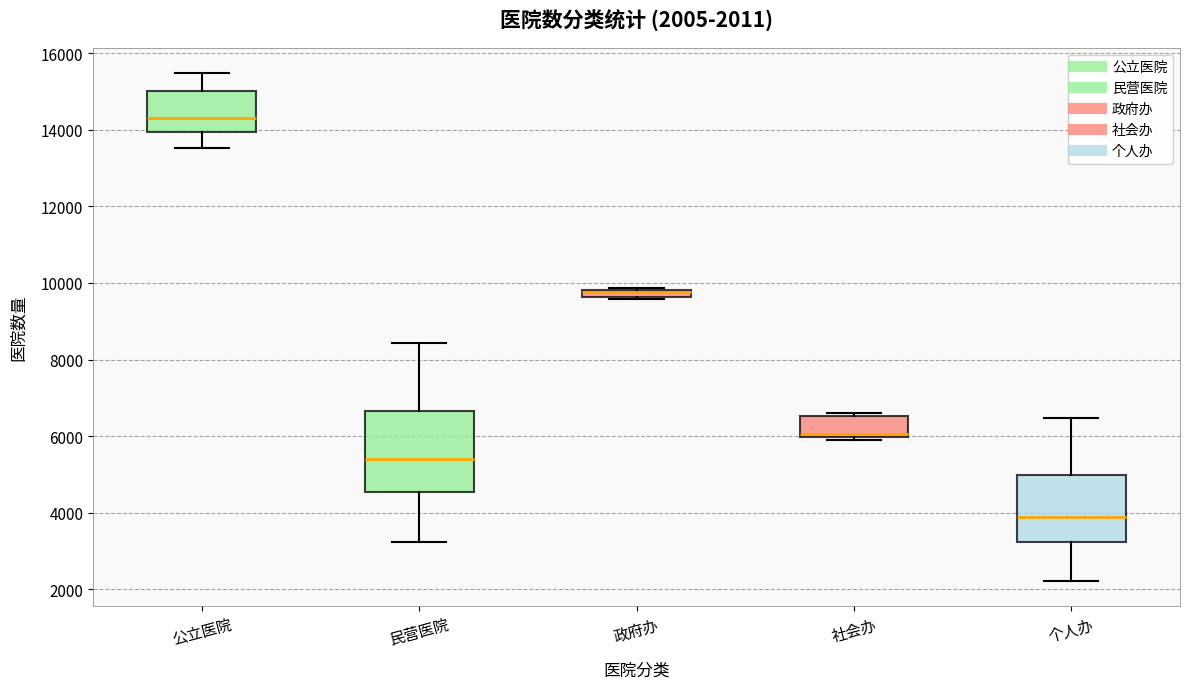

Comparing the boxes themselves (not the whiskers), which one is the tallest?

民营医院